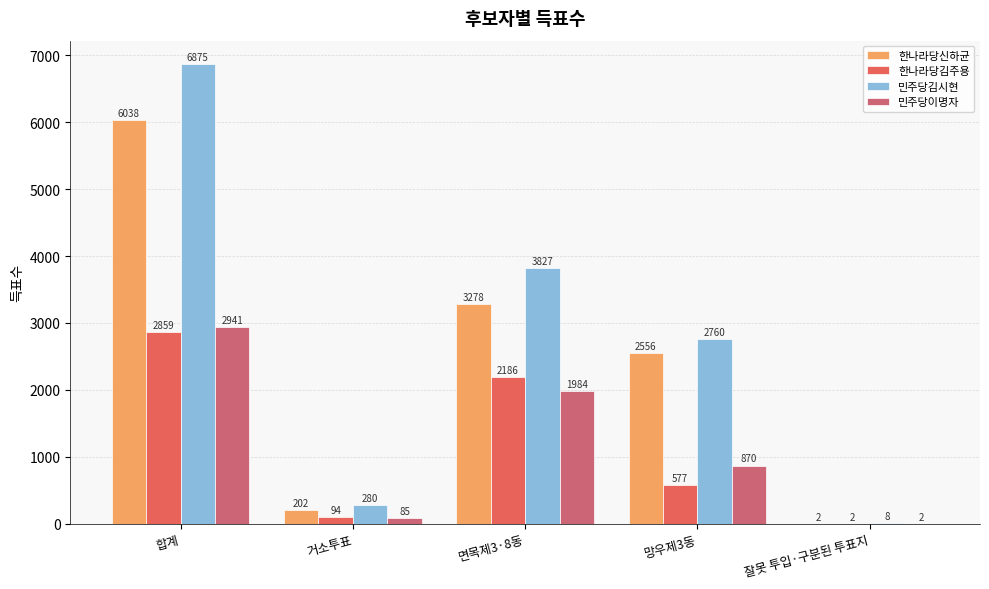

True or false: 한나라당신하균 has a value of 4304 at 망우제3동.

False